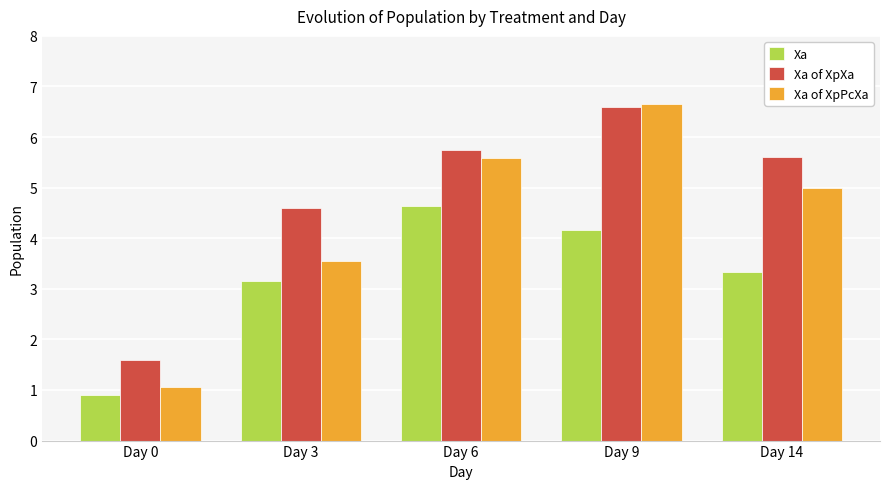

Which category has the lowest value across all series?

Day 0